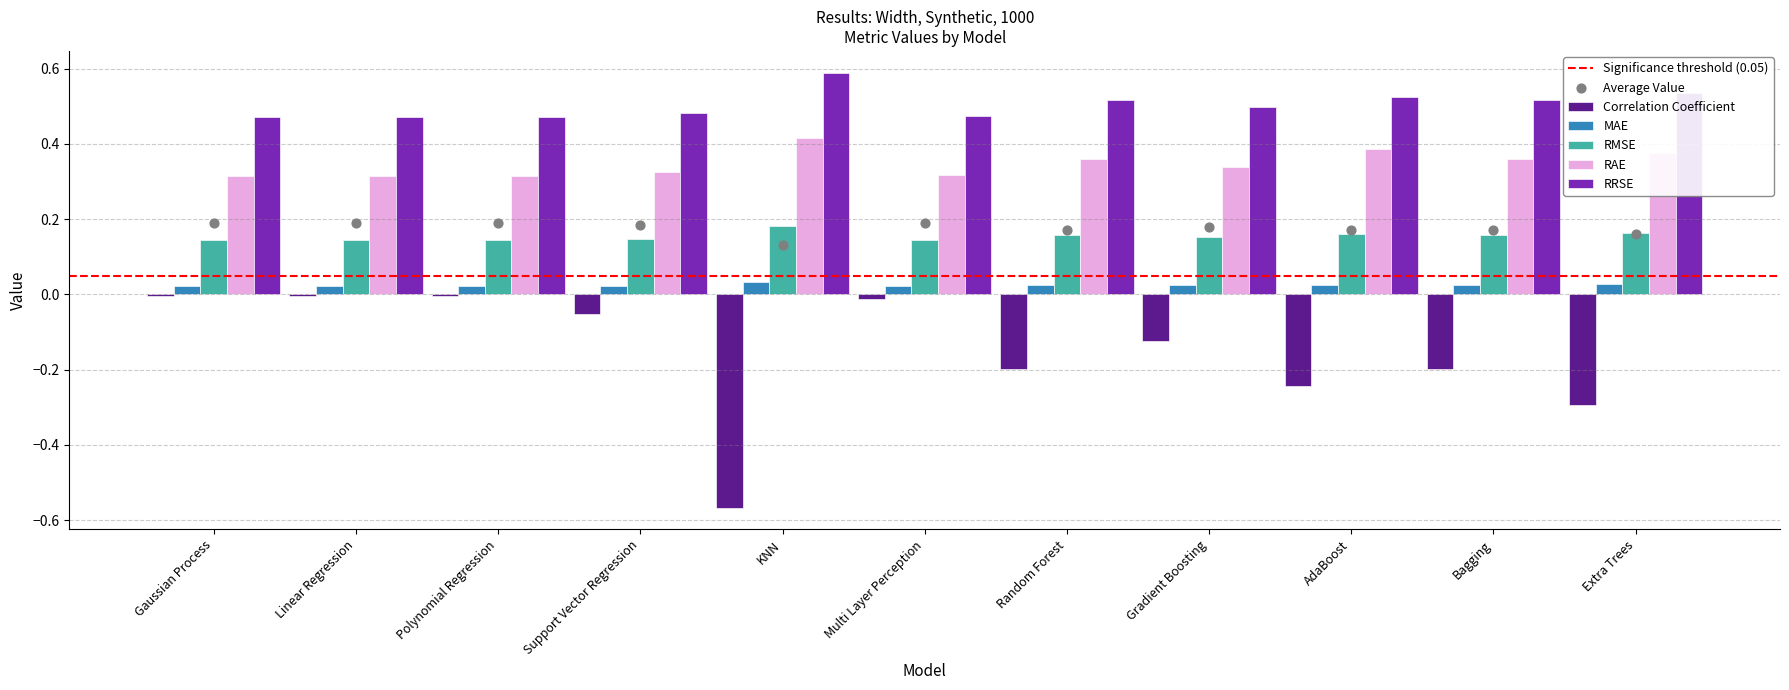

At which category is the sum across all series the highest?

Linear Regression